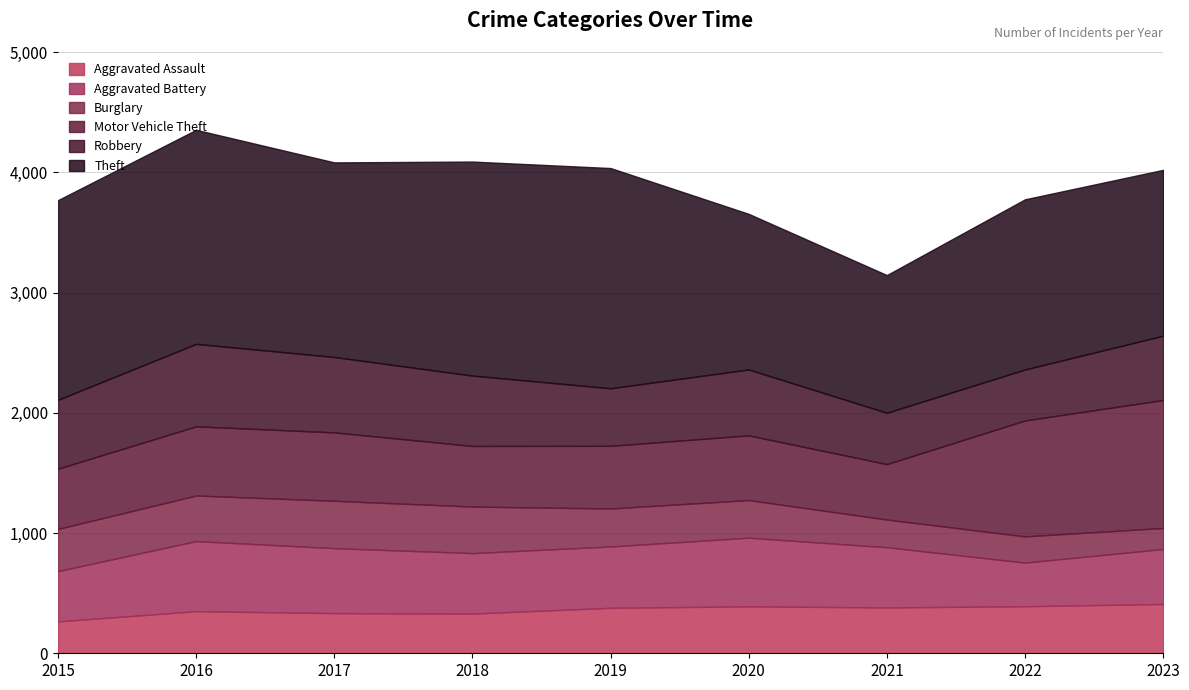

Is it true that Robbery equals 325 at 2019?

False